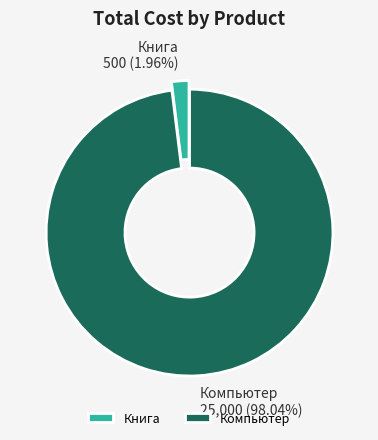

What percentage is the Книга slice, to the nearest percent?

2%